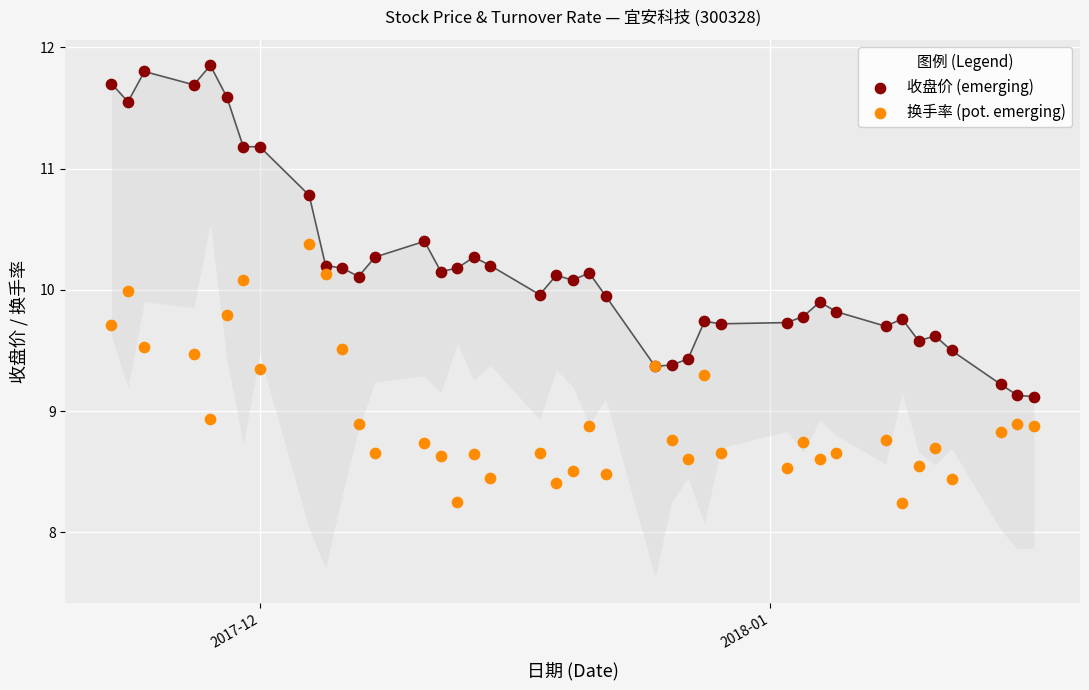

Which series contains the lowest Y value?

换手率 (pot. emerging)